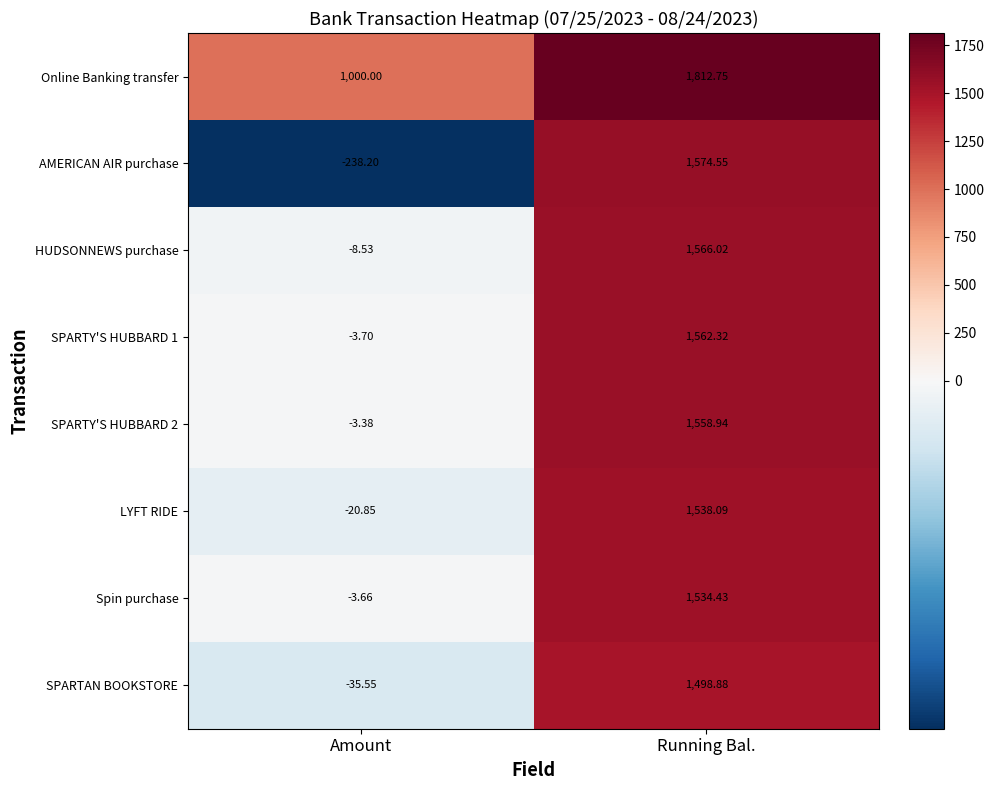

List the labels in order of LYFT RIDE value, smallest first.

Amount, Running Bal.